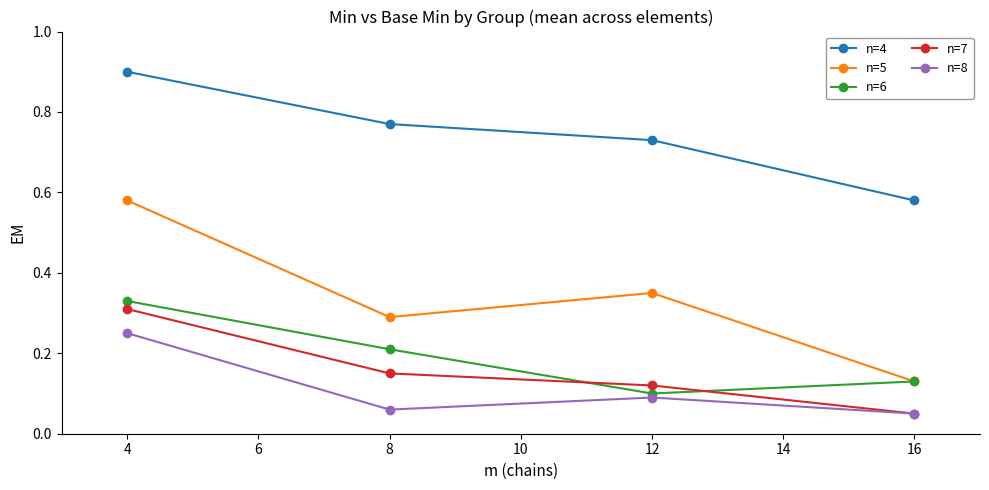

What is the value of the n=4 point at the 1st from the left?

0.9